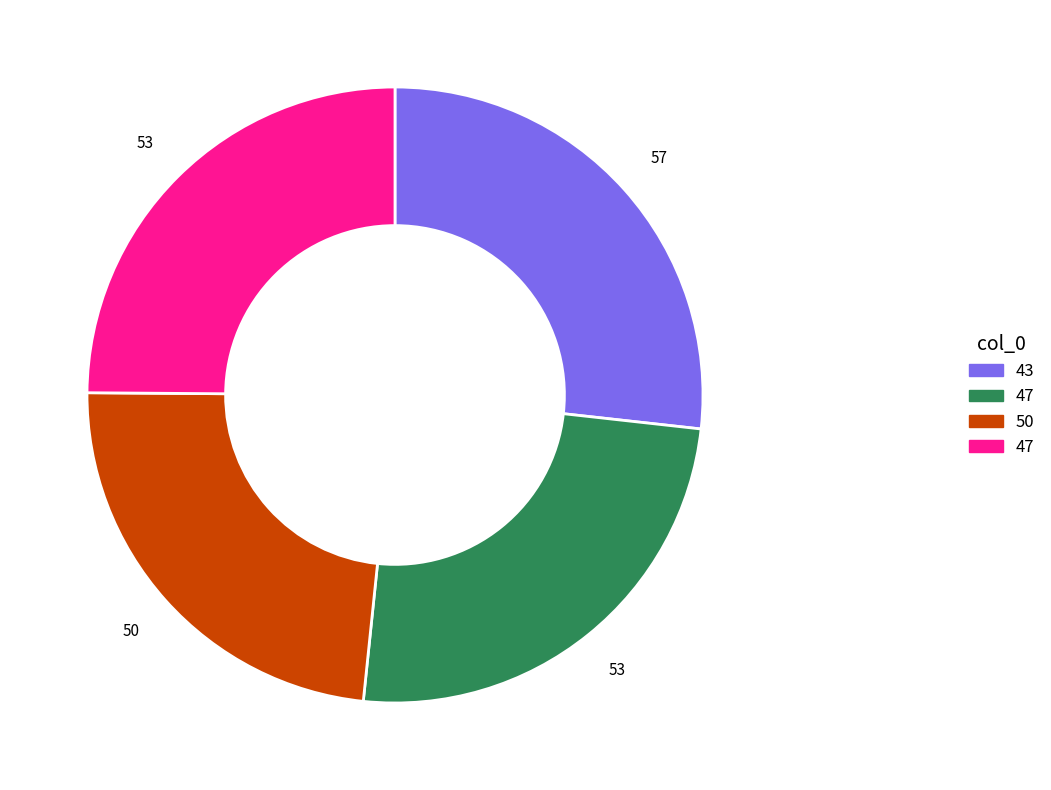

Does any single category account for the majority?

No